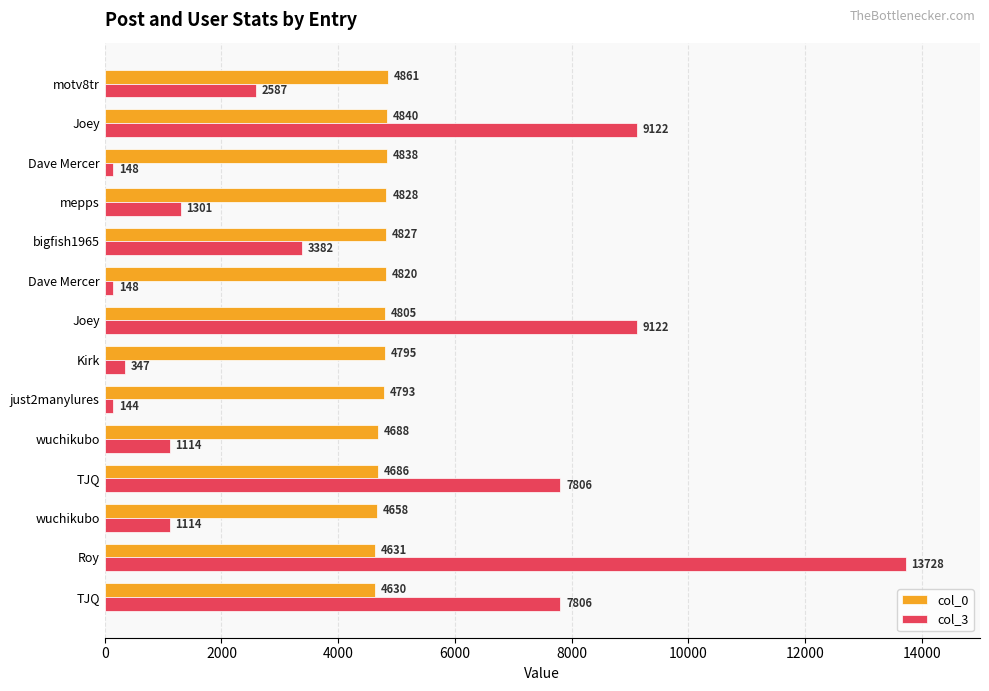

How many distinct data groups are displayed?

2